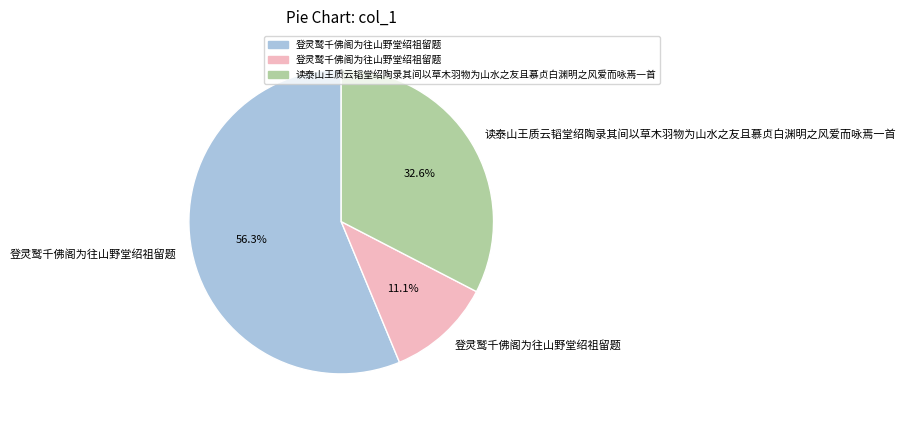

To the nearest percent, what is the average slice percentage?

33%